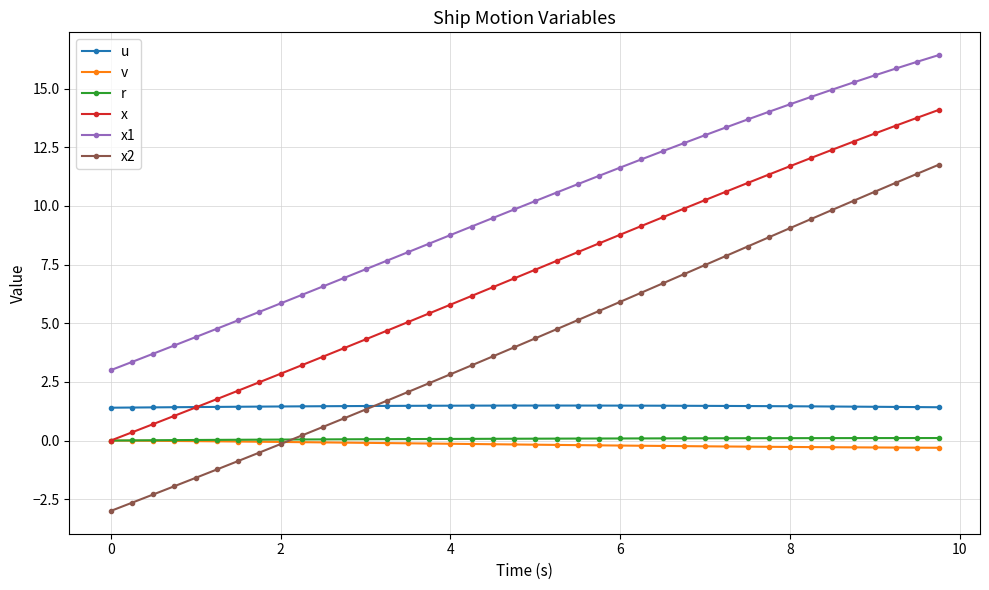

What is the value of the x point at the 10th from the left?

3.2